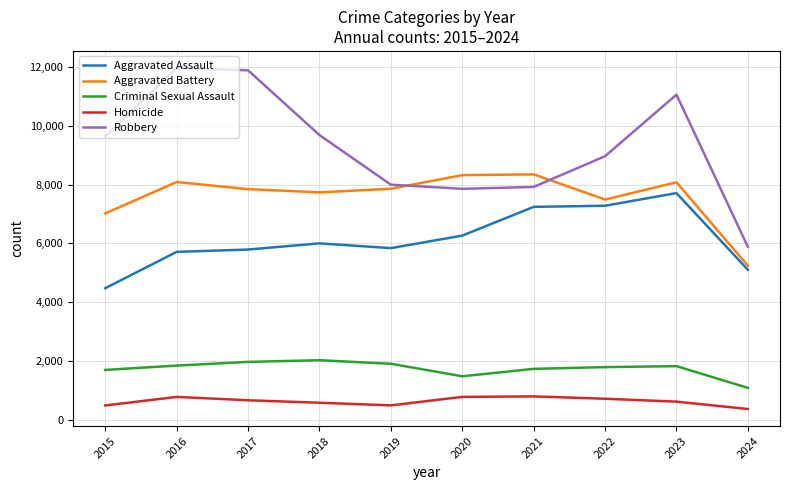

What is the smallest value displayed?

375